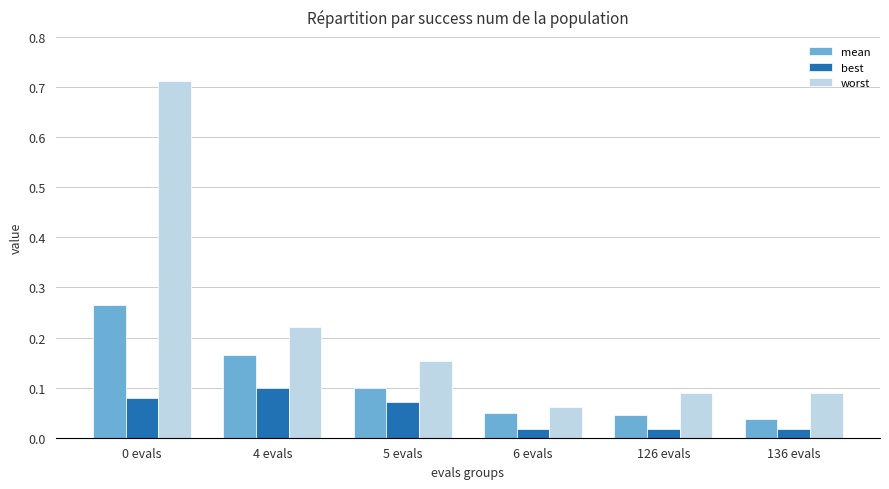

What is the sum of all worst values?

1.3